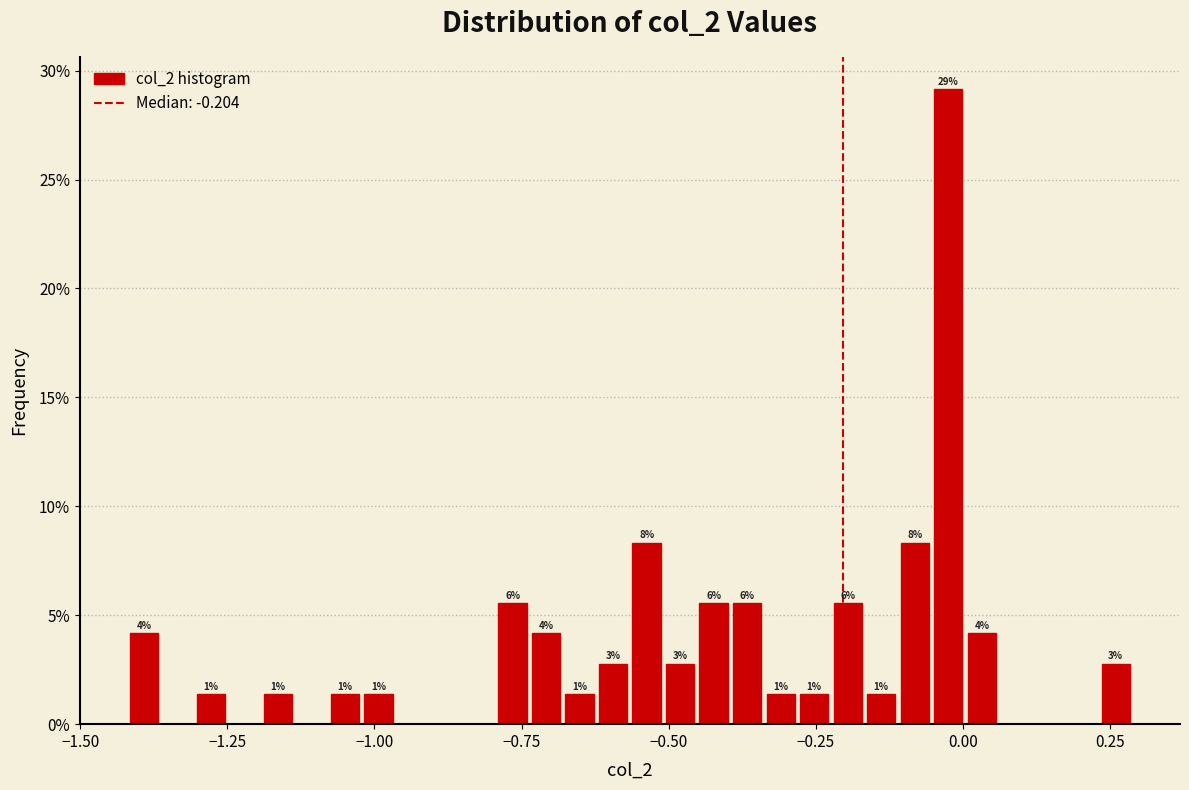

Around what value on the x-axis is the tallest bar? Give the approximate position of its centre, as read against the axis.

0.00